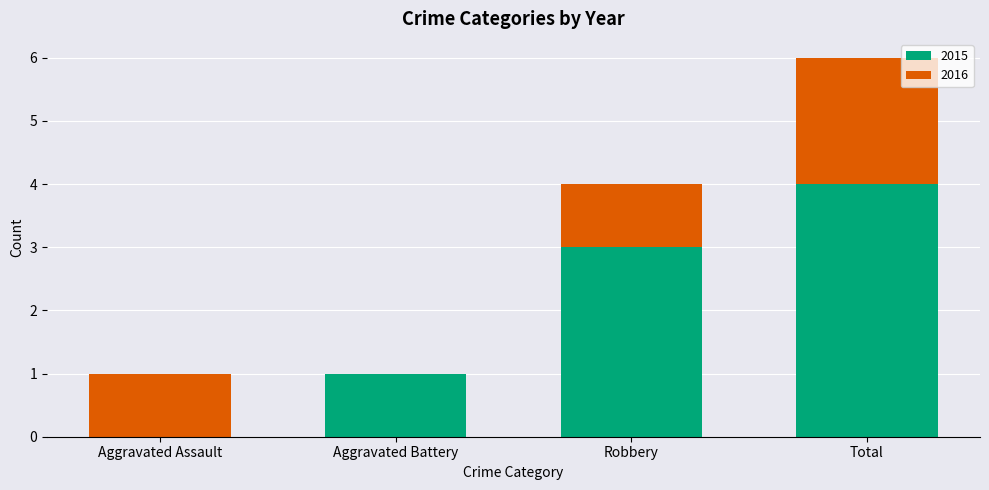

What is the total value across all series at Total?

6